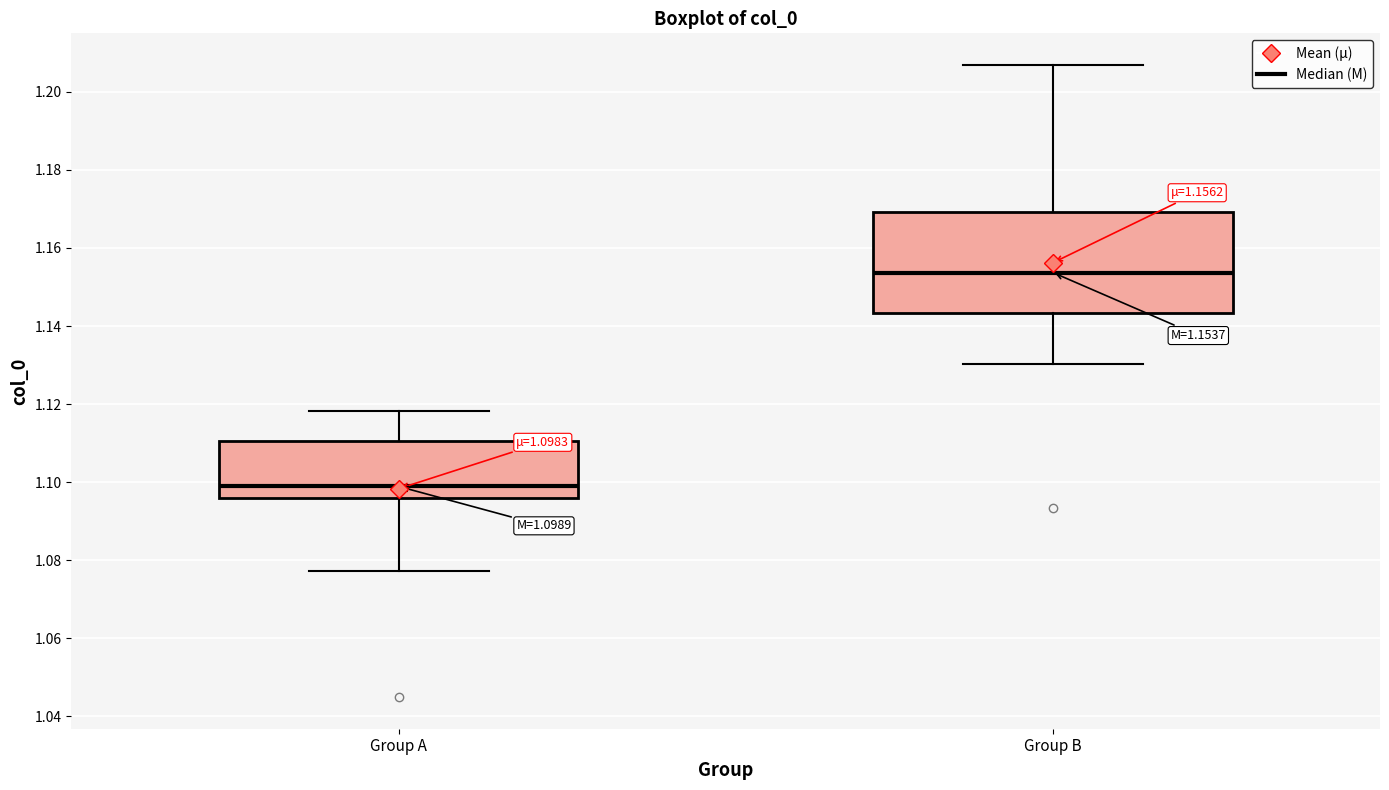

Which box is the tallest, from its lower edge to its upper edge?

Group B